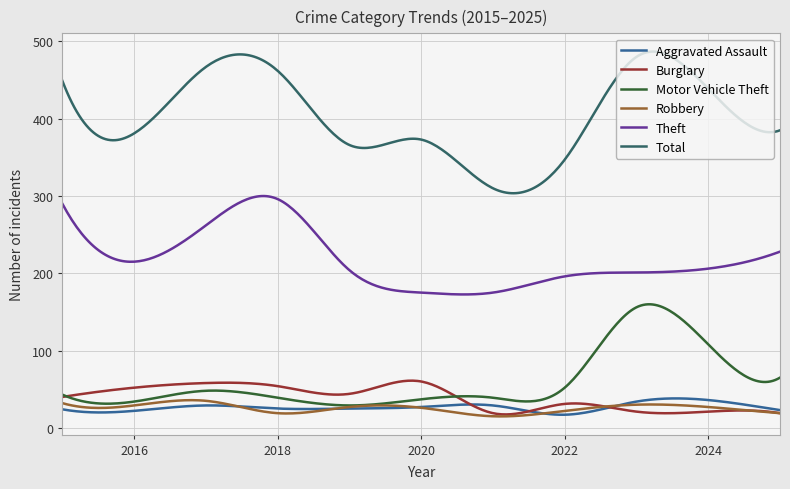

What is the minimum value shown in the chart?

14.8